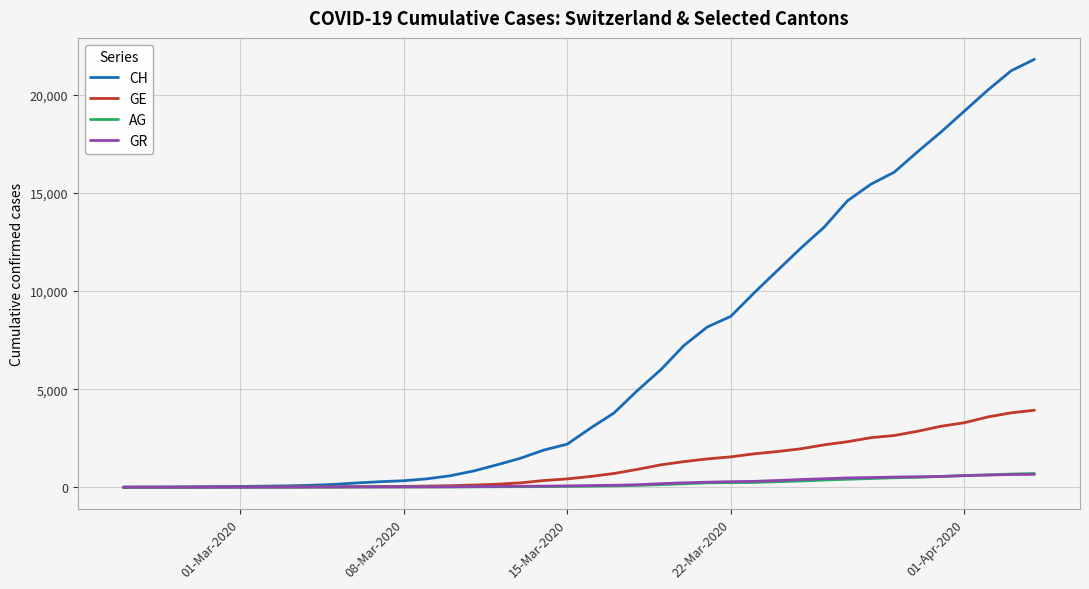

What is the maximum value for CH?

21816